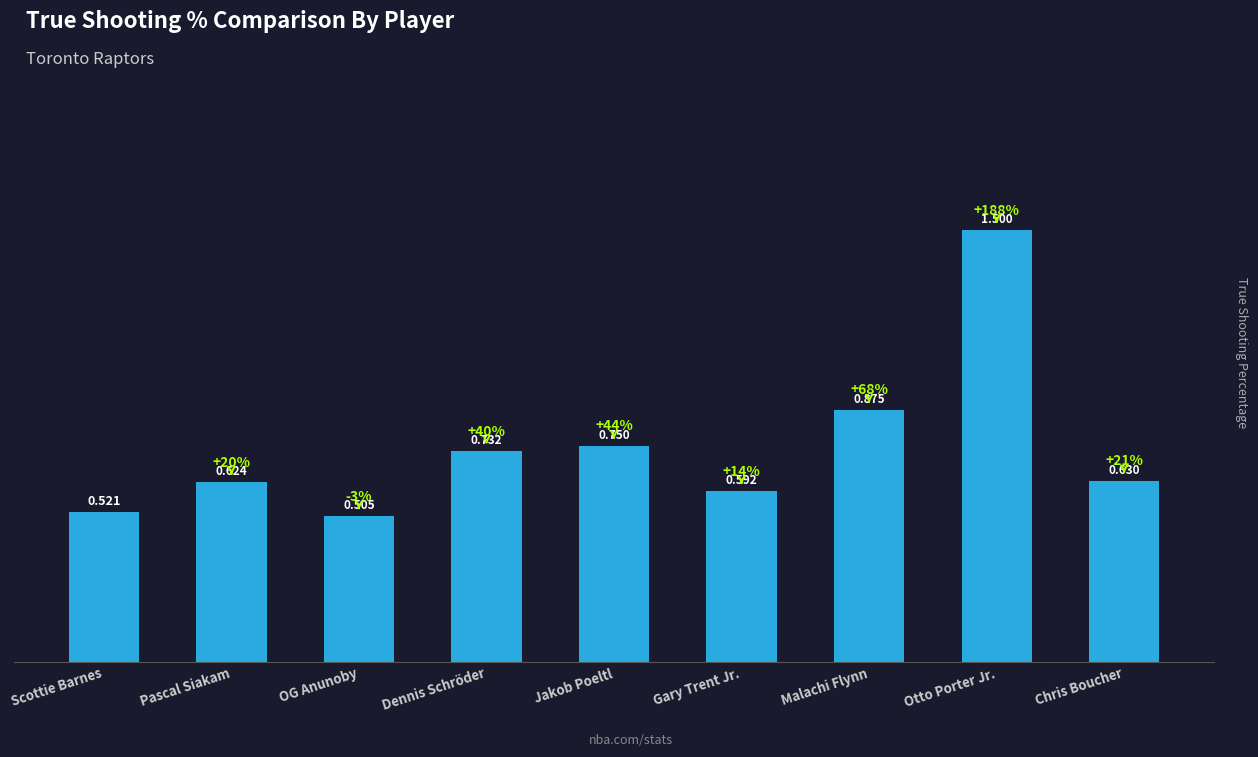

At which label is the value closest to 1?

Malachi Flynn